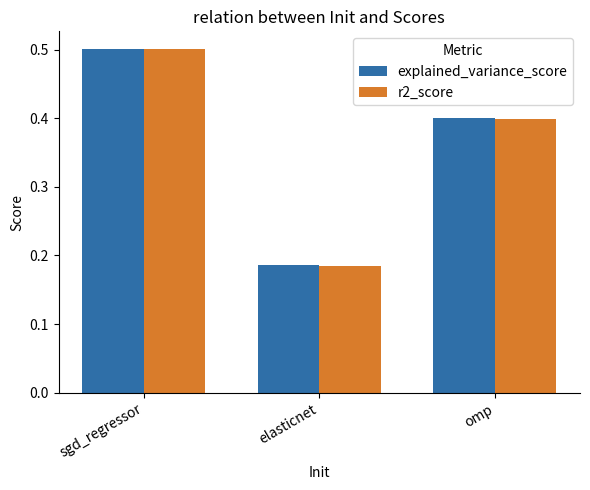

Rank the categories by r2_score value from highest to lowest.

sgd_regressor, omp, elasticnet